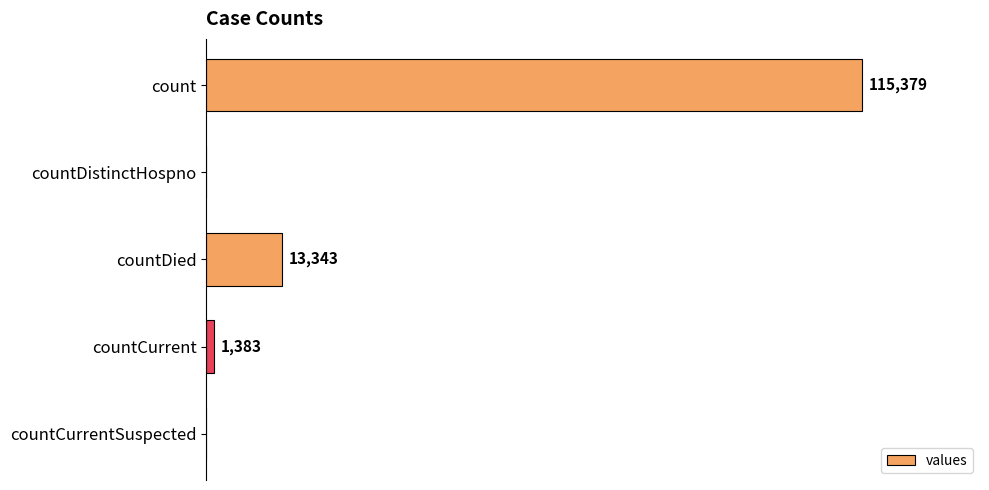

Which label corresponds to the largest value in the chart?

count